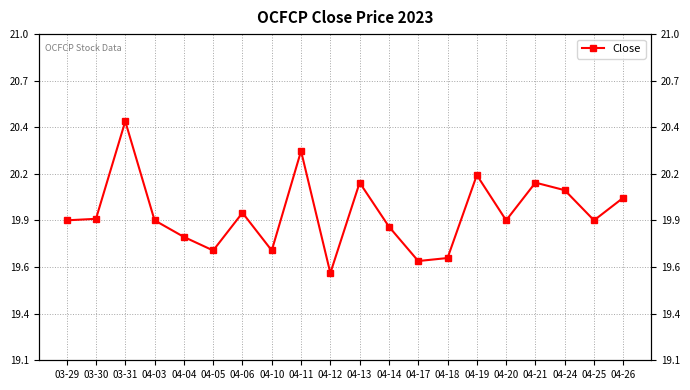

Rank the categories by value from highest to lowest.

03-31, 04-11, 04-19, 04-13, 04-21, 04-24, 04-26, 04-06, 03-30, 03-29, 04-03, 04-20, 04-25, 04-14, 04-04, 04-05, 04-10, 04-18, 04-17, 04-12